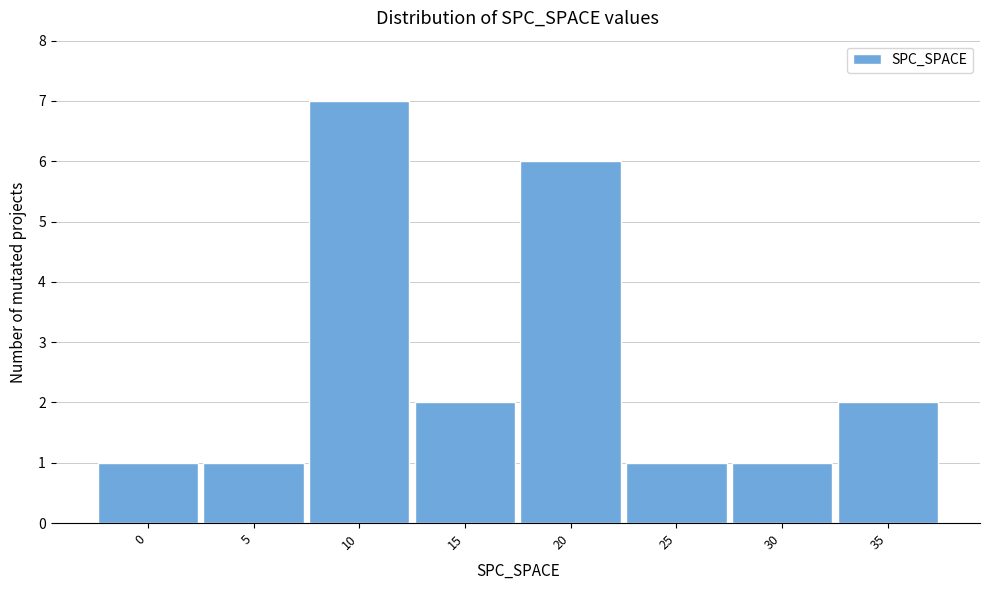

Reading left to right, what are all the values shown in this chart?

1	1	7	2	6	1	1	2